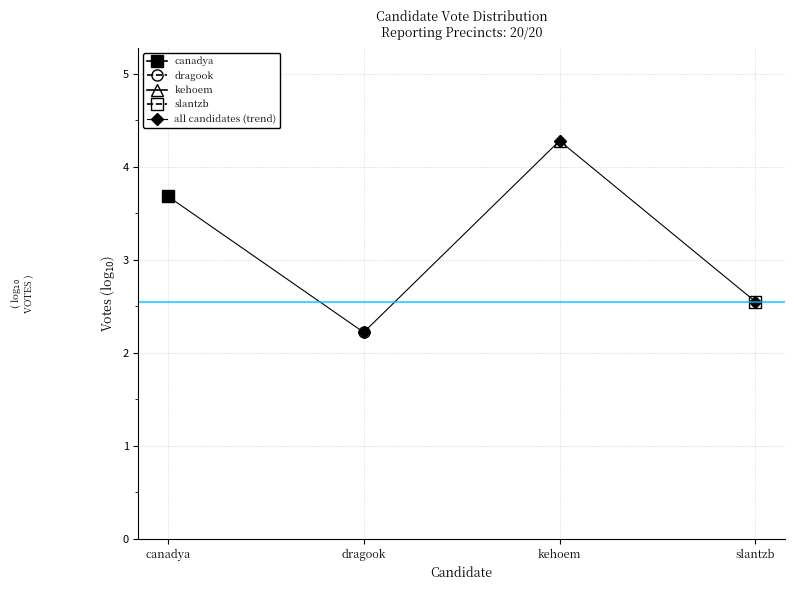

List the labels in order of value, largest first.

kehoem, canadya, slantzb, dragook